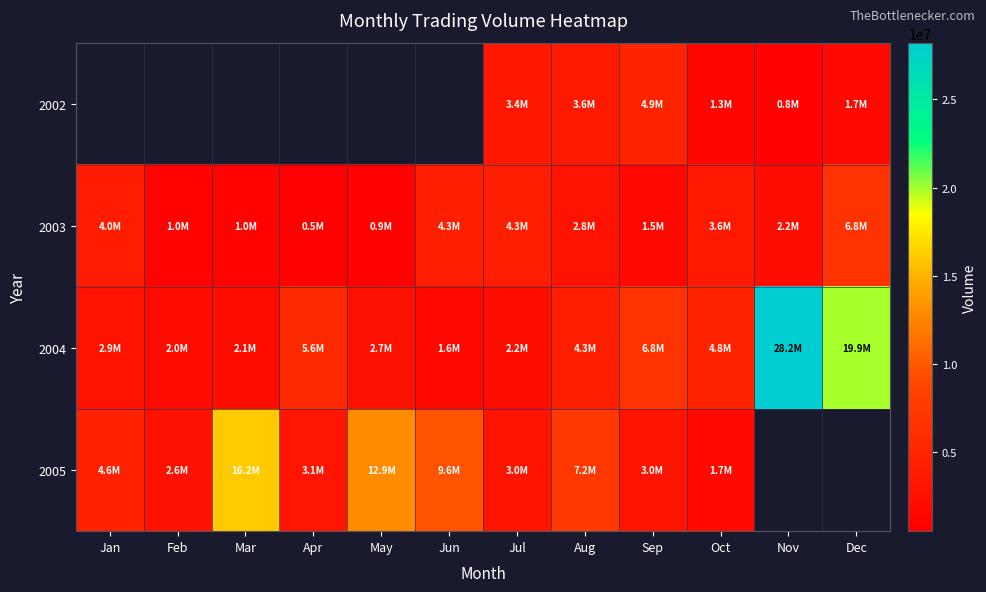

What is the maximum value shown in the chart?

28217692.0